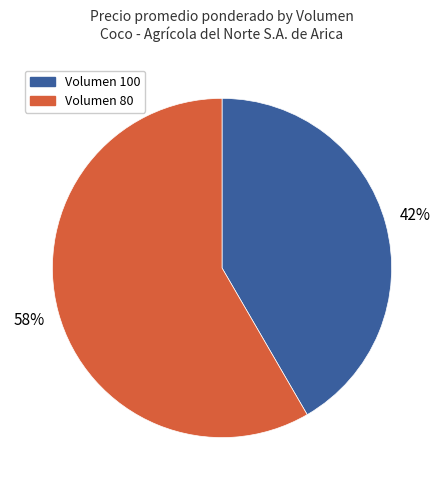

Is there any slice that represents more than half of the pie?

Yes